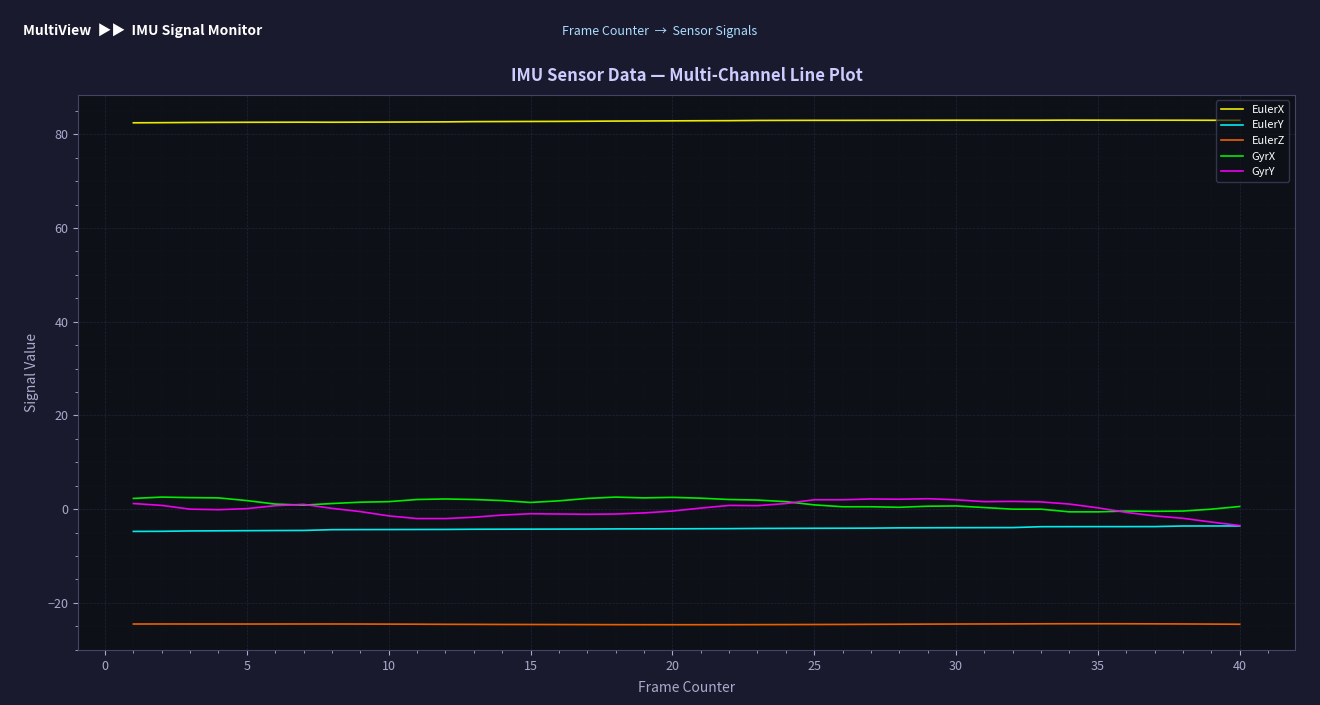

True or false: EulerY and EulerX cross at least once.

False